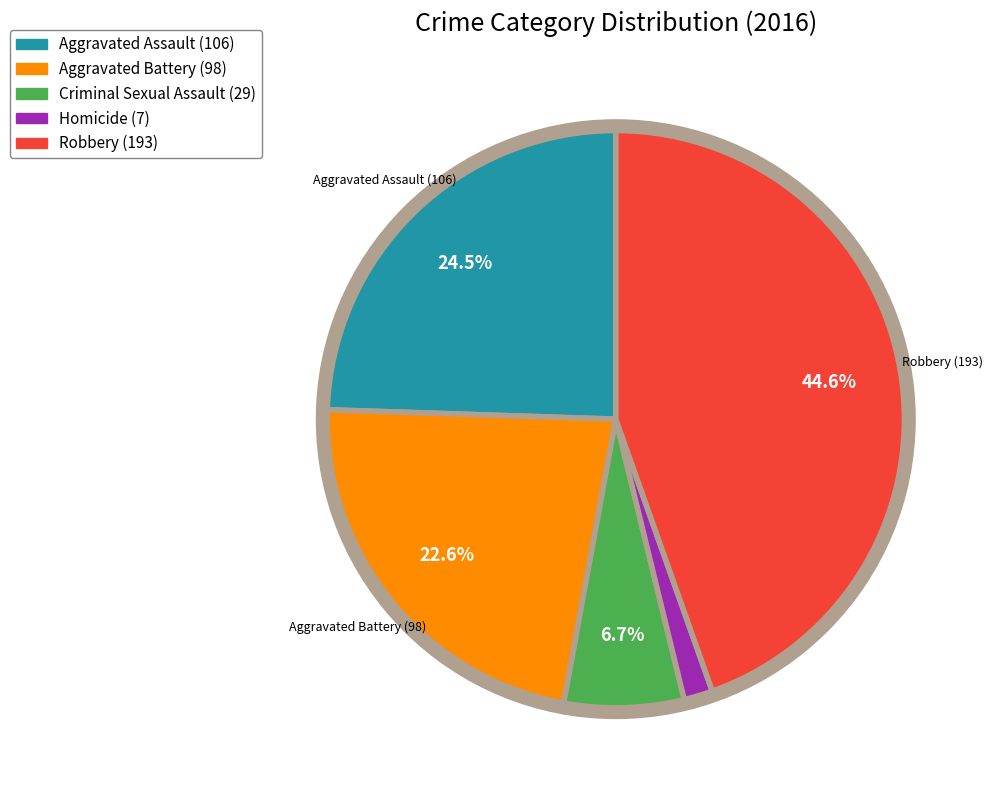

Is there any slice that represents more than half of the pie?

No